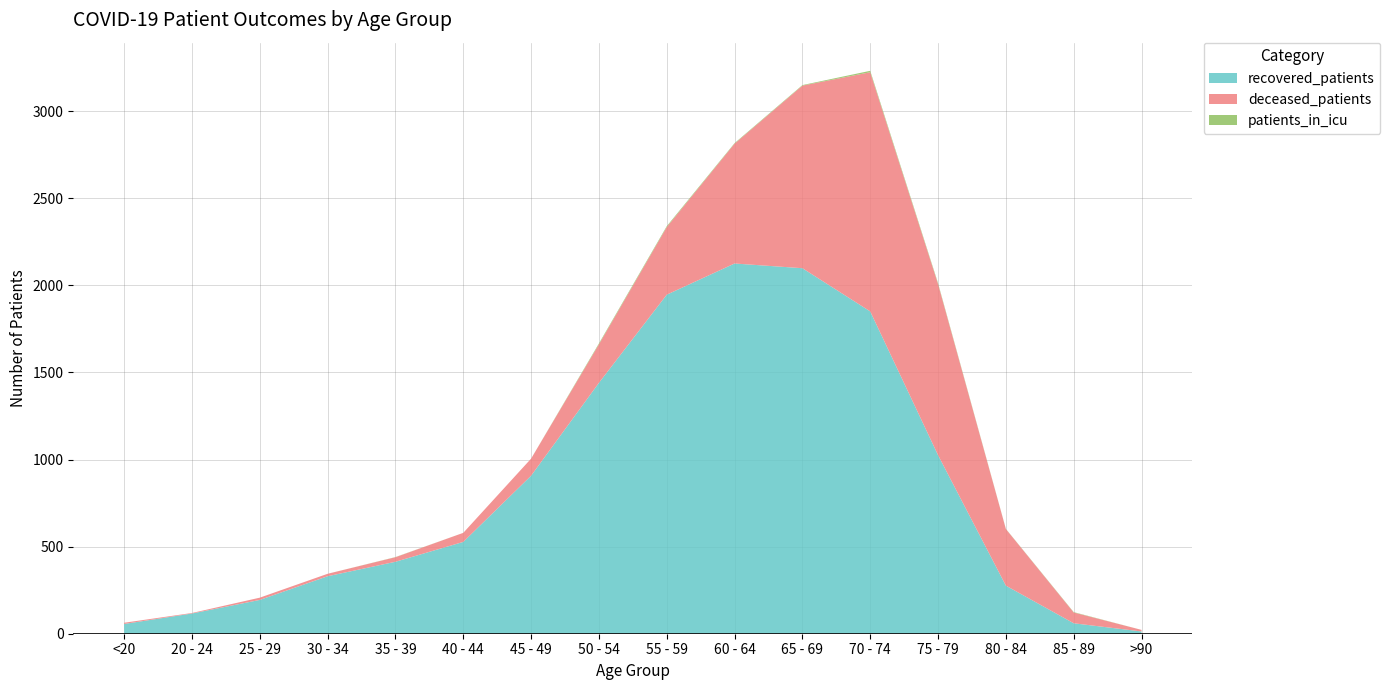

Reading left to right, extract all data points from this chart.

recovered_patients: <20=56	20 - 24=116	25 - 29=194	30 - 34=330	35 - 39=413	40 - 44=527	45 - 49=907	50 - 54=1440	55 - 59=1946	60 - 64=2125	65 - 69=2098	70 - 74=1850	75 - 79=1025	80 - 84=276	85 - 89=60	>90=13
deceased_patients: <20=7	20 - 24=3	25 - 29=13	30 - 34=14	35 - 39=26	40 - 44=52	45 - 49=98	50 - 54=221	55 - 59=388	60 - 64=688	65 - 69=1048	70 - 74=1373	75 - 79=982	80 - 84=325	85 - 89=62	>90=9
patients_in_icu: <20=0	20 - 24=0	25 - 29=0	30 - 34=0	35 - 39=1	40 - 44=0	45 - 49=0	50 - 54=5	55 - 59=5	60 - 64=3	65 - 69=3	70 - 74=8	75 - 79=5	80 - 84=1	85 - 89=2	>90=0